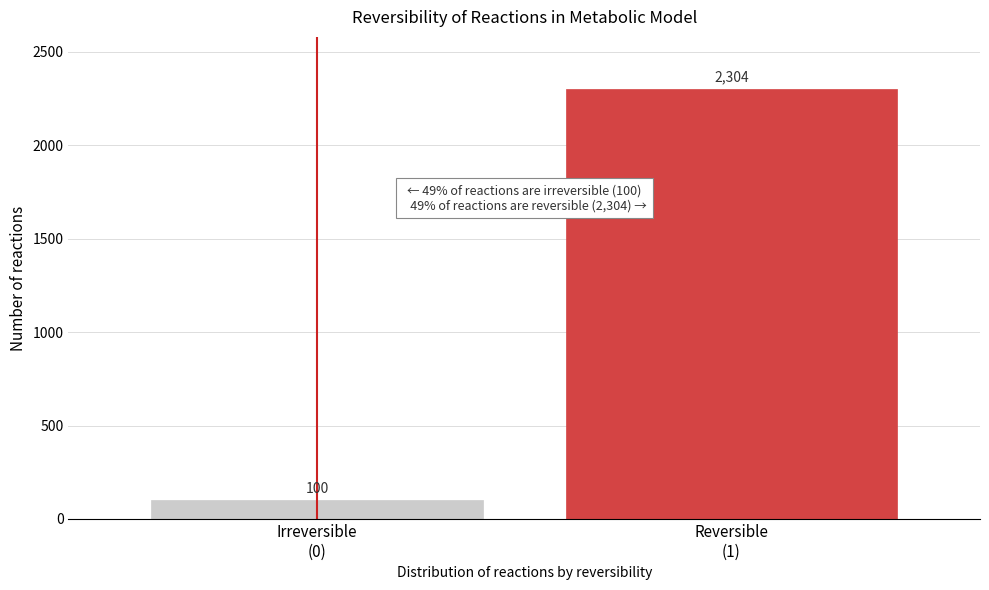

Reading left to right, extract all data points from this chart.

100	2304